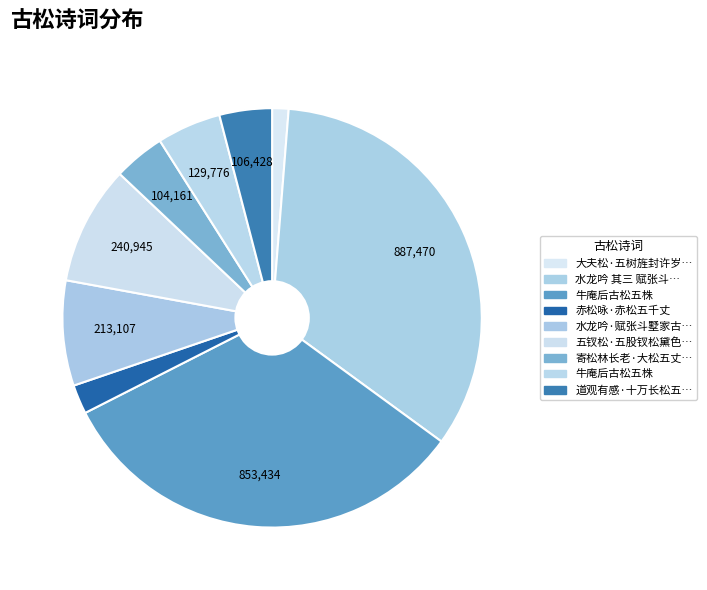

How many segments does this pie chart have?

9